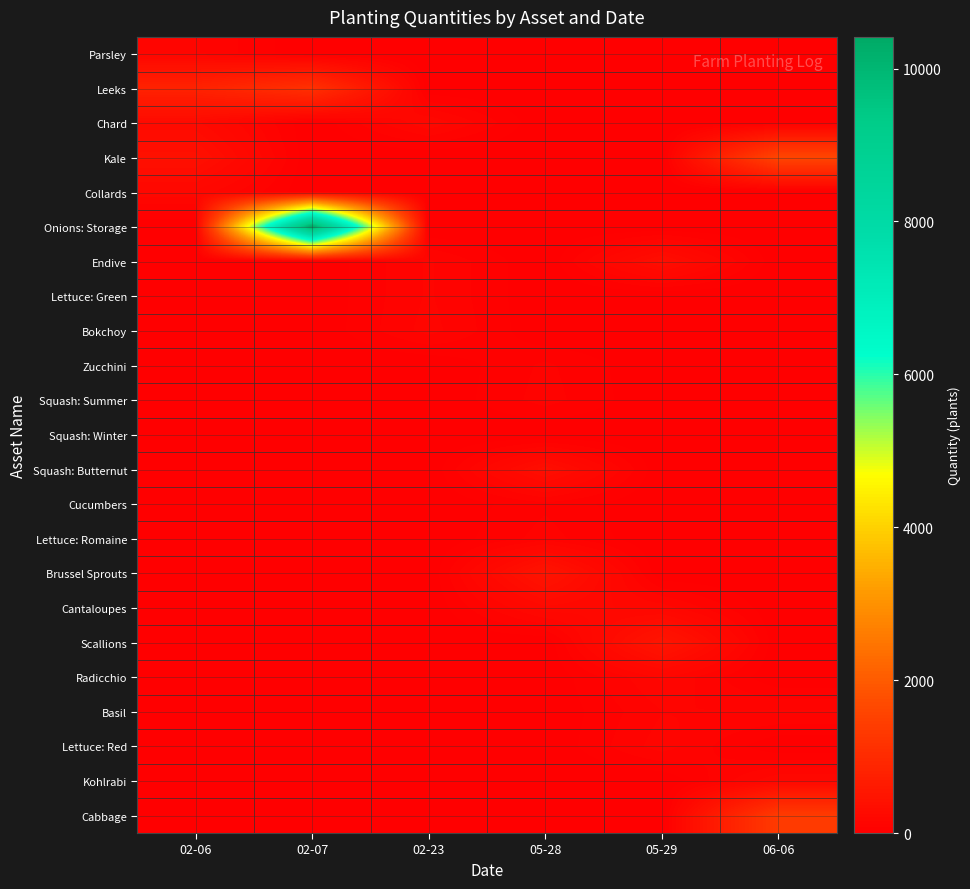

At which category is the sum across all series the highest?

02-07